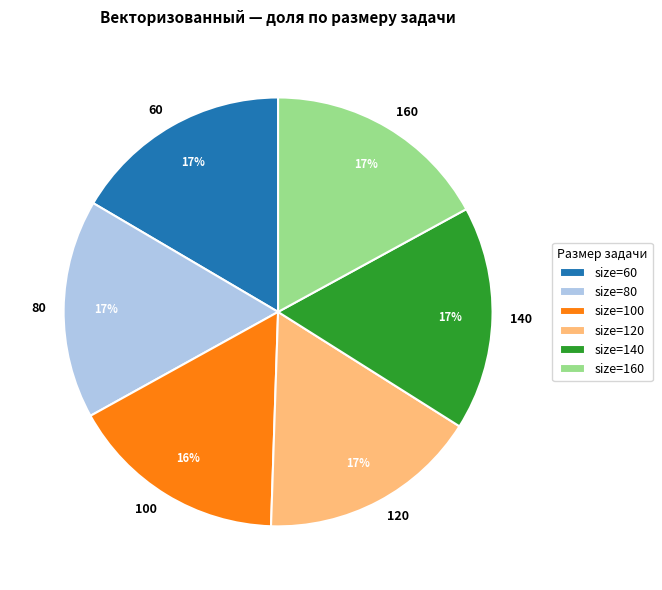

Between 160 and 60, which is larger?

160